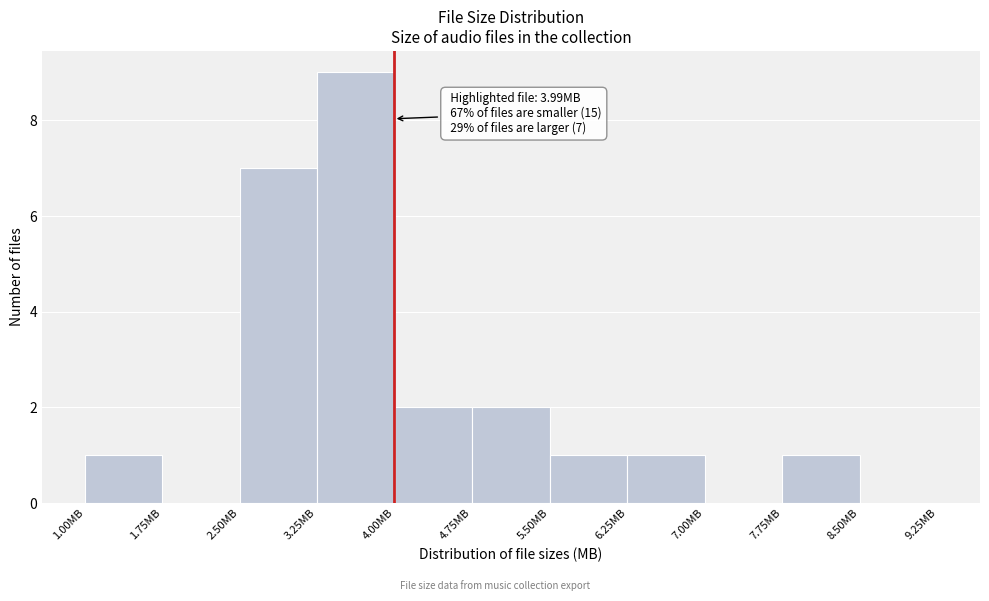

Over which range of the x-axis is the bar tallest?

3.25 to 4.00